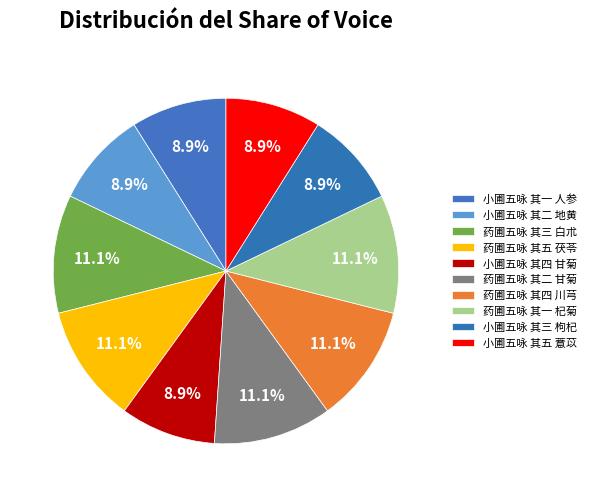

How many segments does this pie chart have?

10